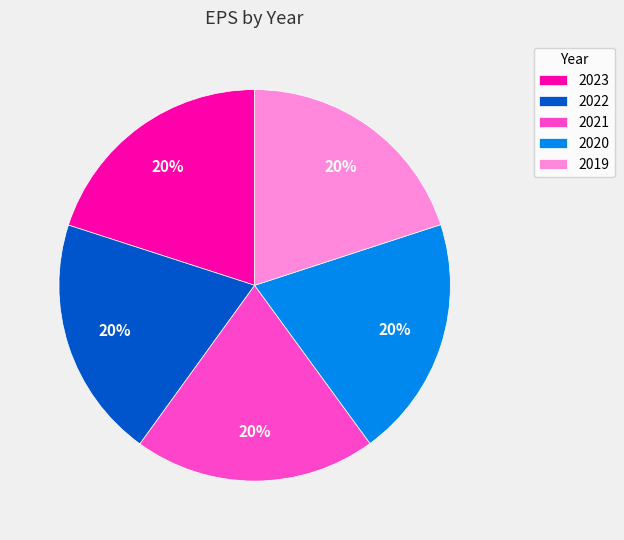

What is the ratio of the value at 2023 to the value at 2020?

1.0